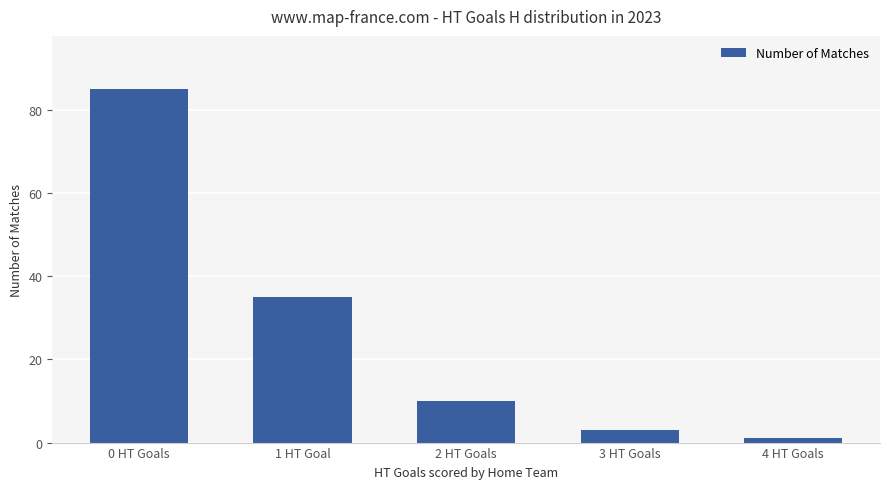

Approximately how many times larger is the value at 1 HT Goal compared to 2 HT Goals?

3.5